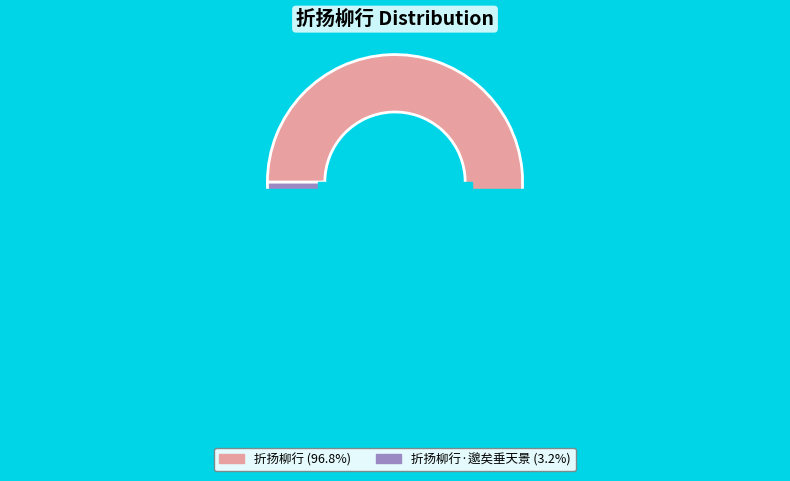

How many segments does this pie chart have?

2